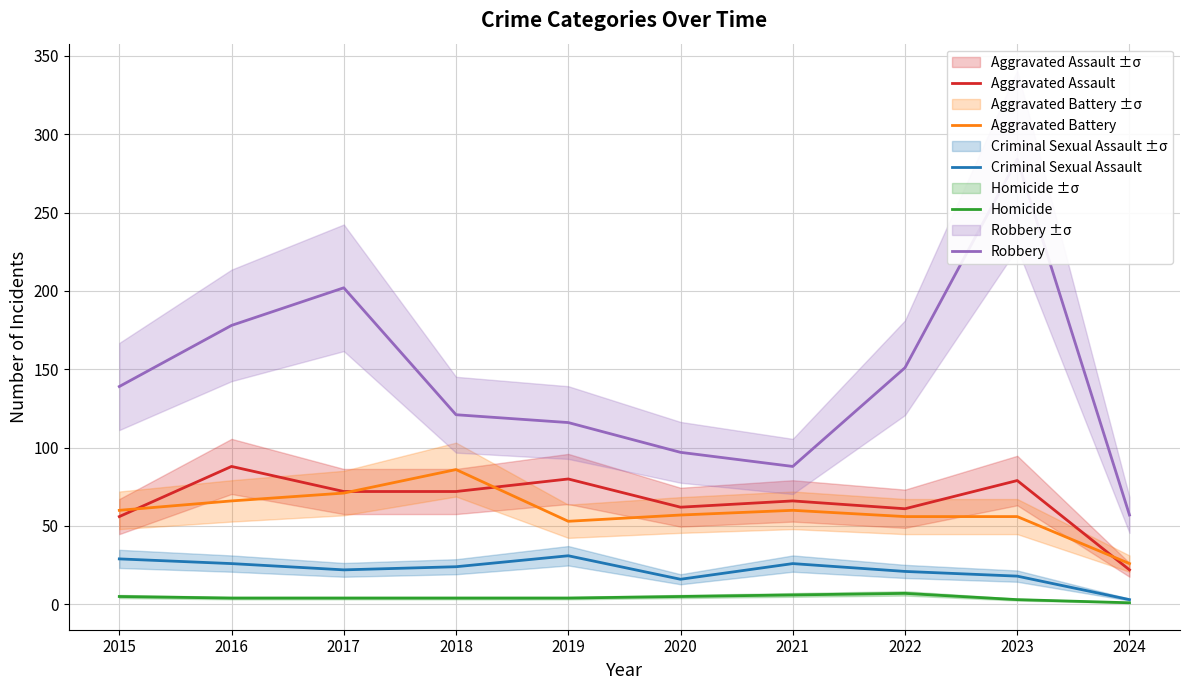

True or false: Aggravated Battery has more than 0 points higher than both neighbors.

True